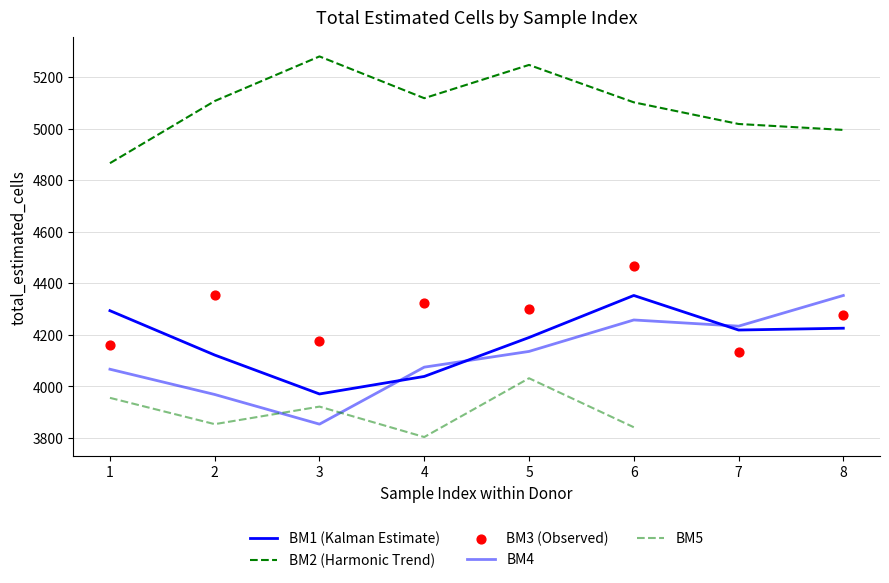

Which series has the largest Y range (max minus min)?

BM4